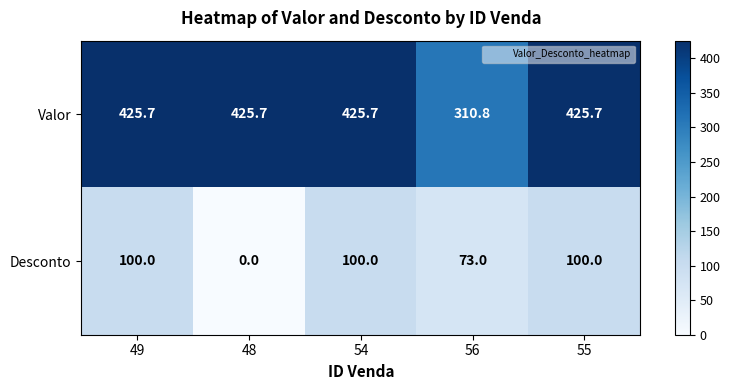

How many series are shown in this chart?

2